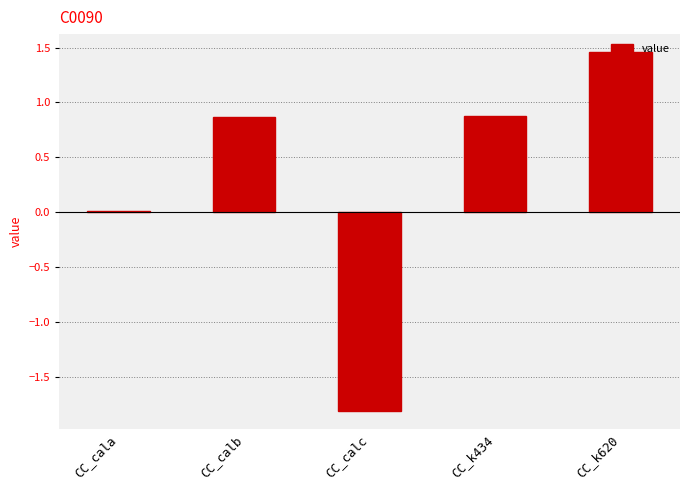

Which label corresponds to the largest value in the chart?

CC_k620